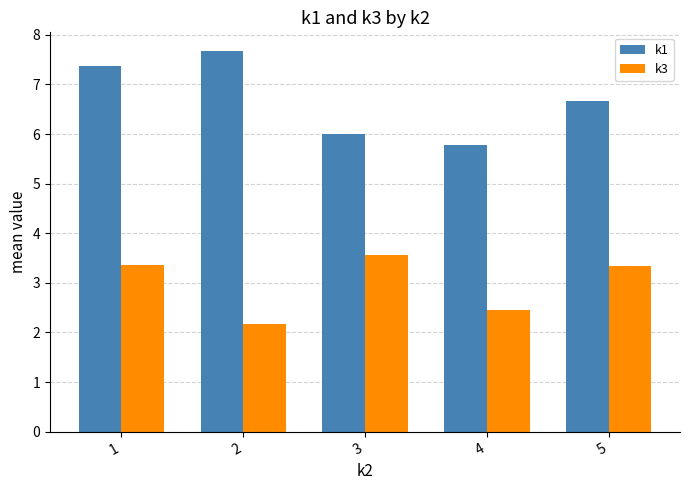

List the labels in order of k1 value, largest first.

2, 1, 5, 3, 4